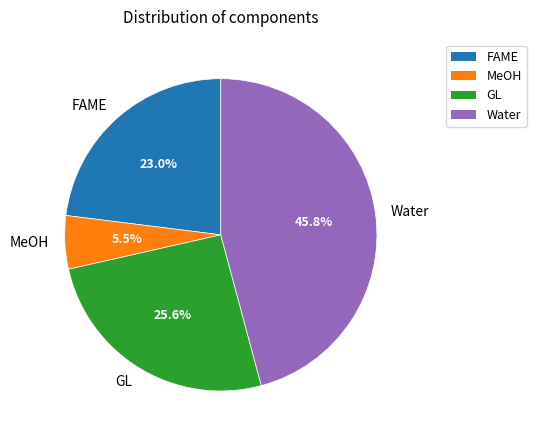

To the nearest percent, what percentage of the pie is GL?

26%